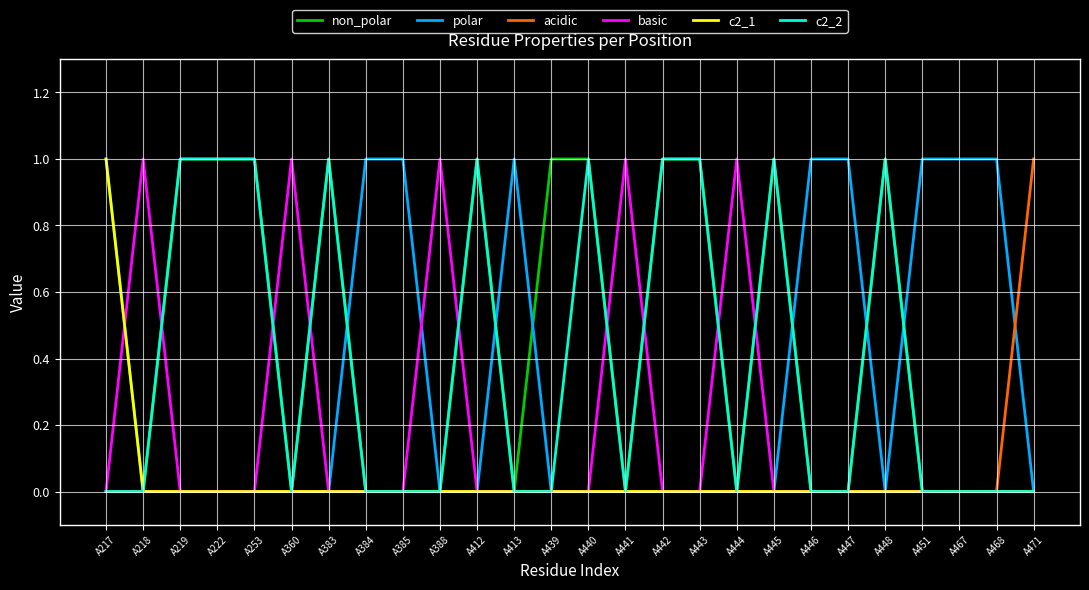

Does the chart display data point markers on the line(s)?

No